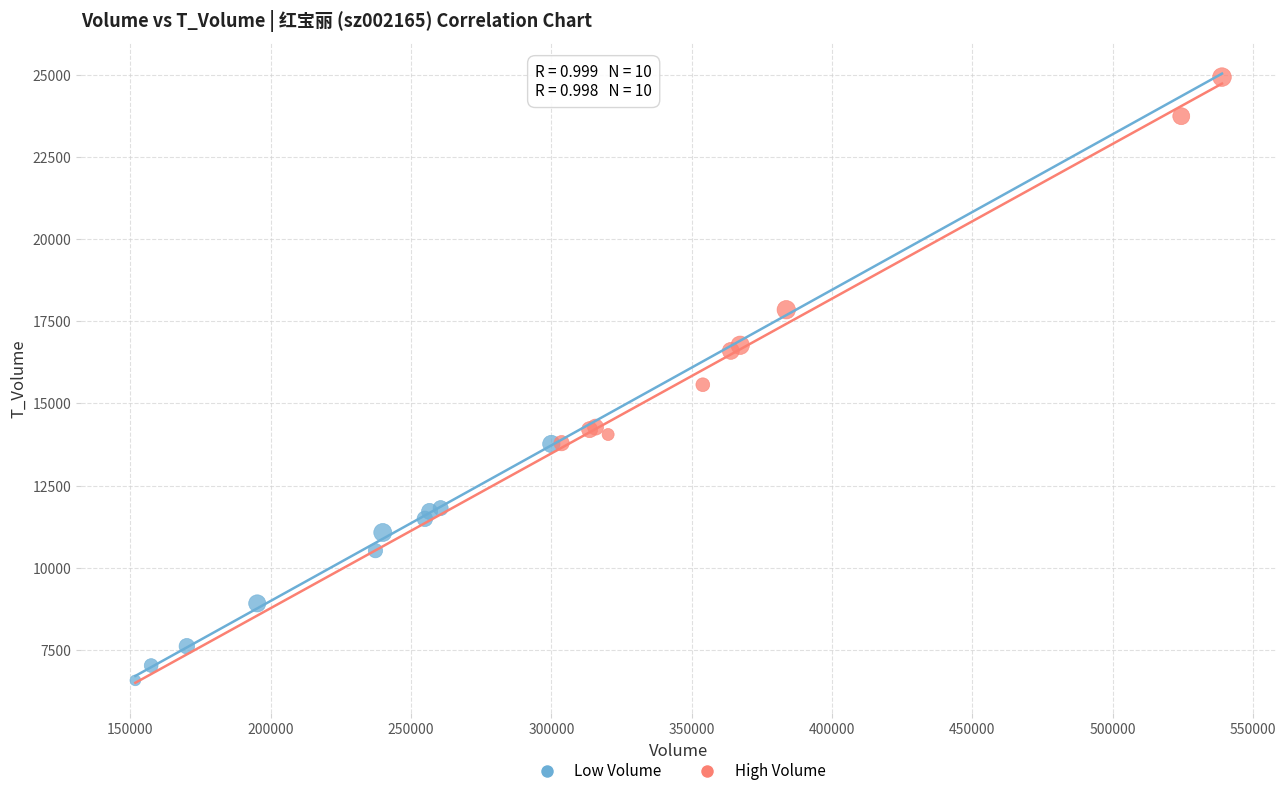

Which series contains the highest Y value?

High Volume